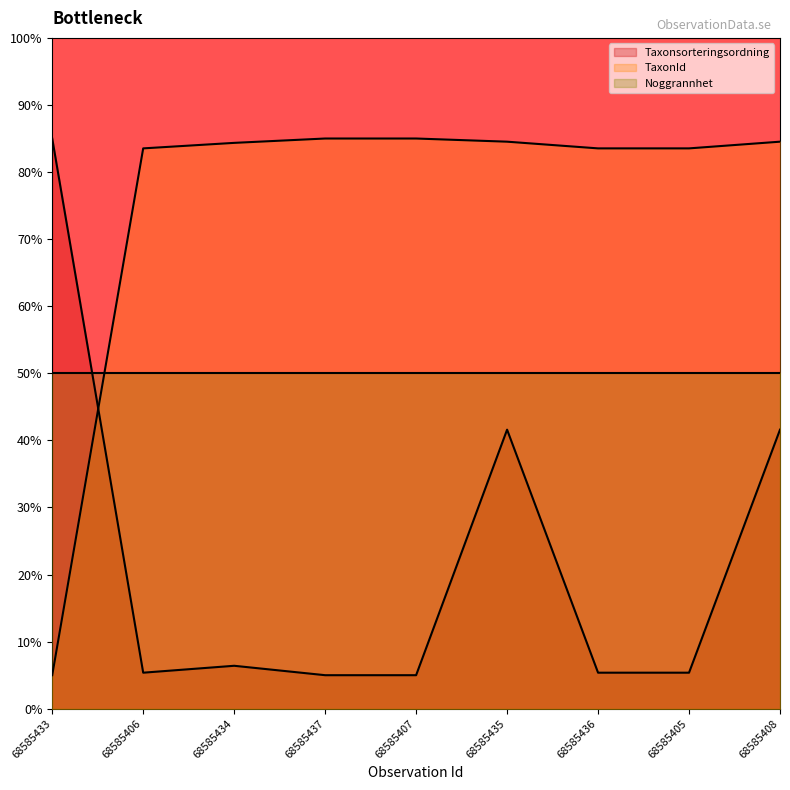

How many lines are shown in the chart?

3